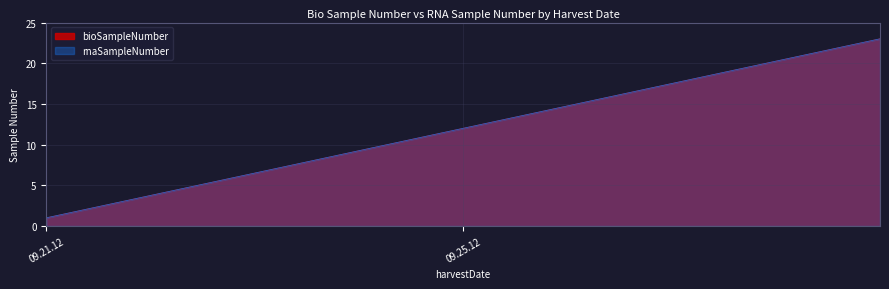

How many data points in rnaSampleNumber are above 12?

11